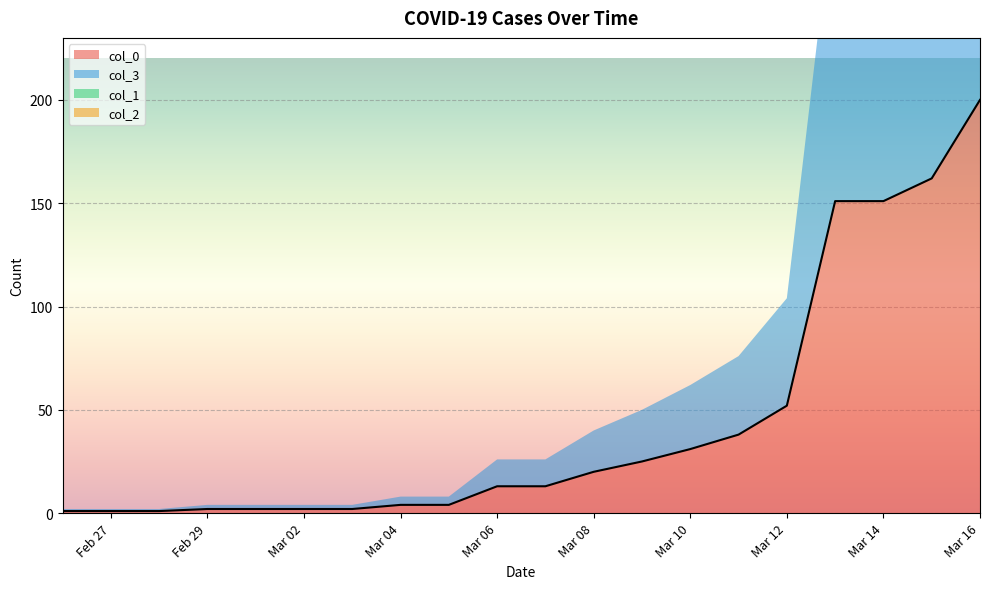

What is the difference between the col_0 values at 2020-03-04 and 2020-03-16?

196